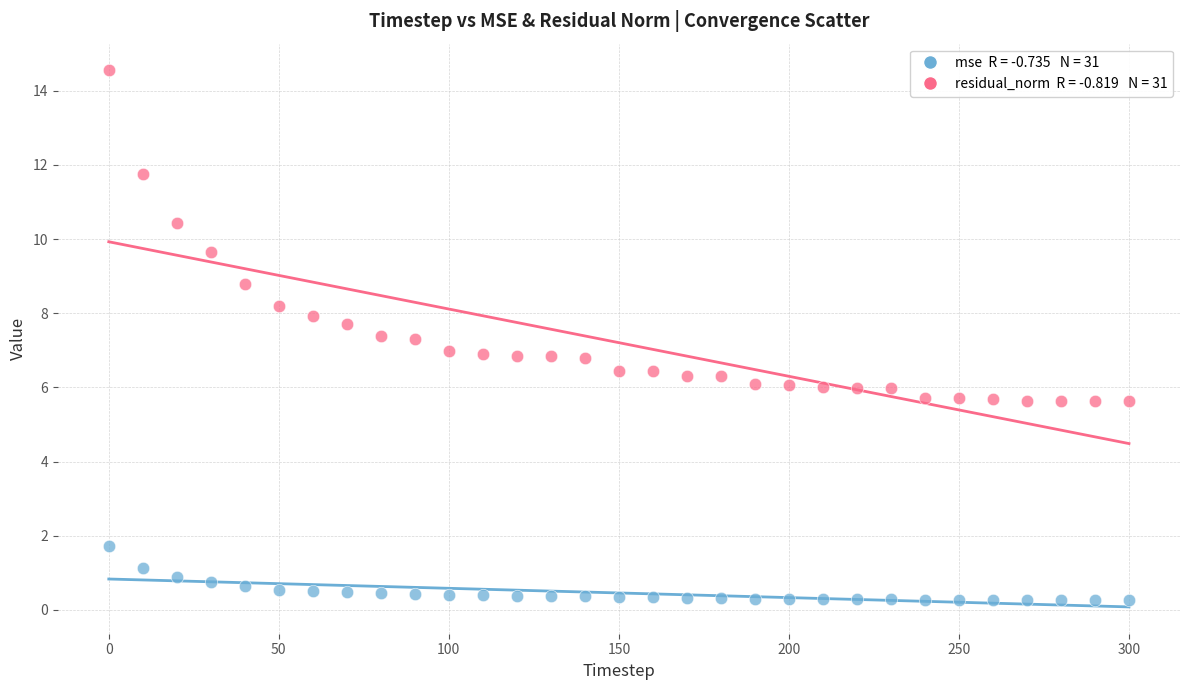

Across all data points, what is the range of X values (max minus min)?

300.0